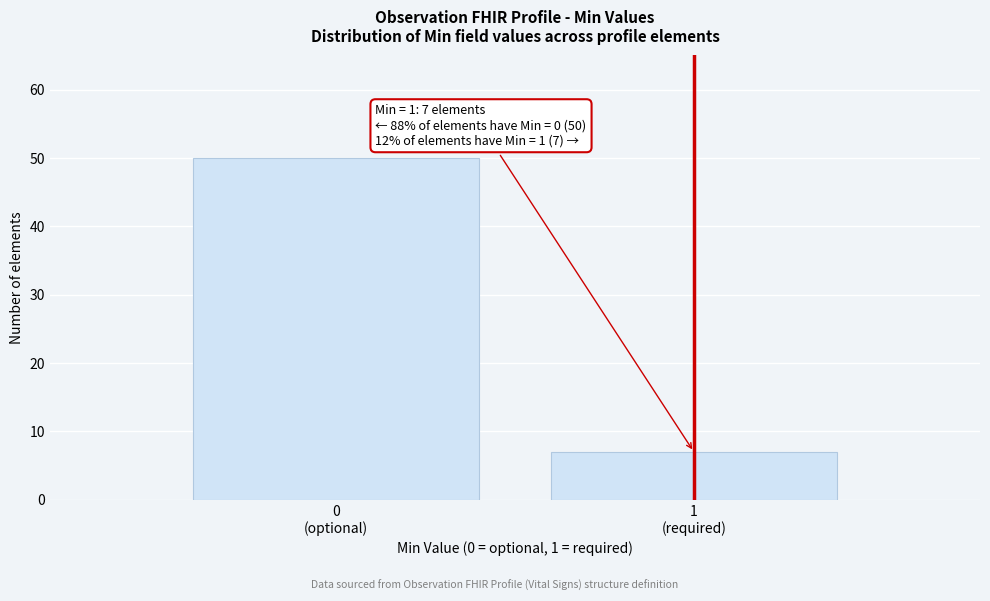

Reading right to left, list all the values displayed in this chart.

7	50